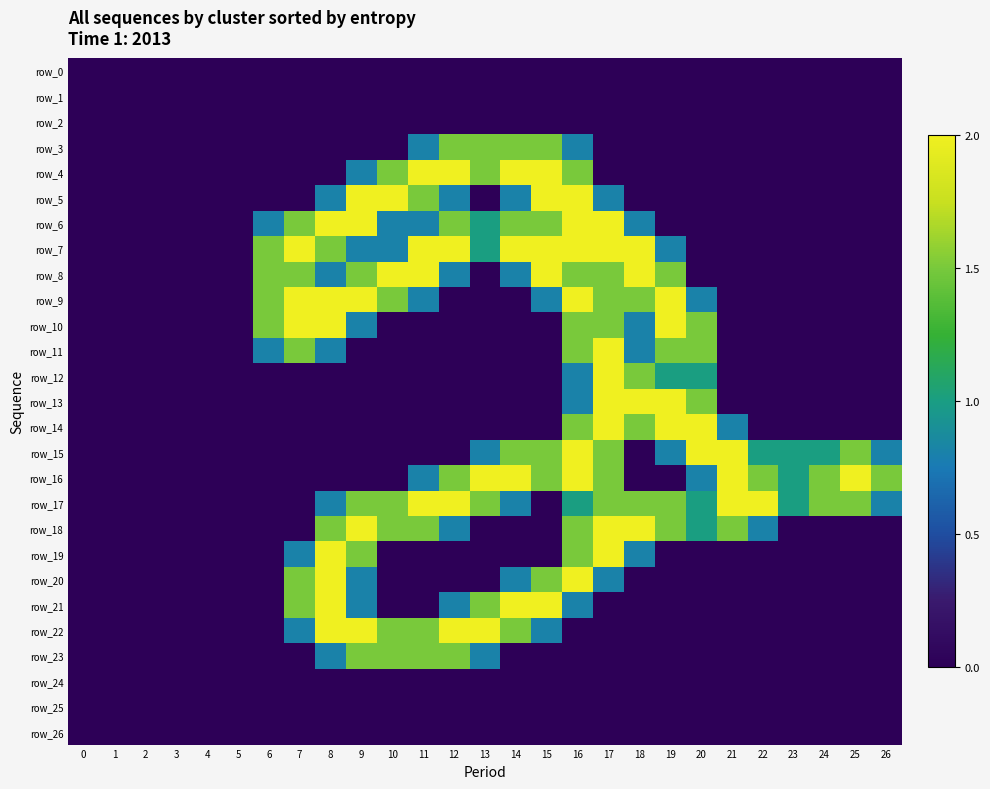

What is the difference between the second highest and minimum values in the row_8 series?

2.0